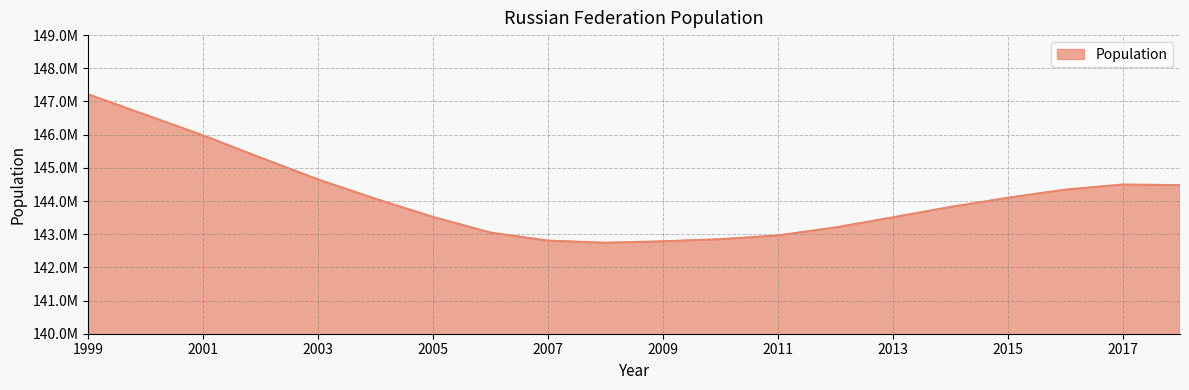

Is this an area chart (filled region under the line)?

Yes